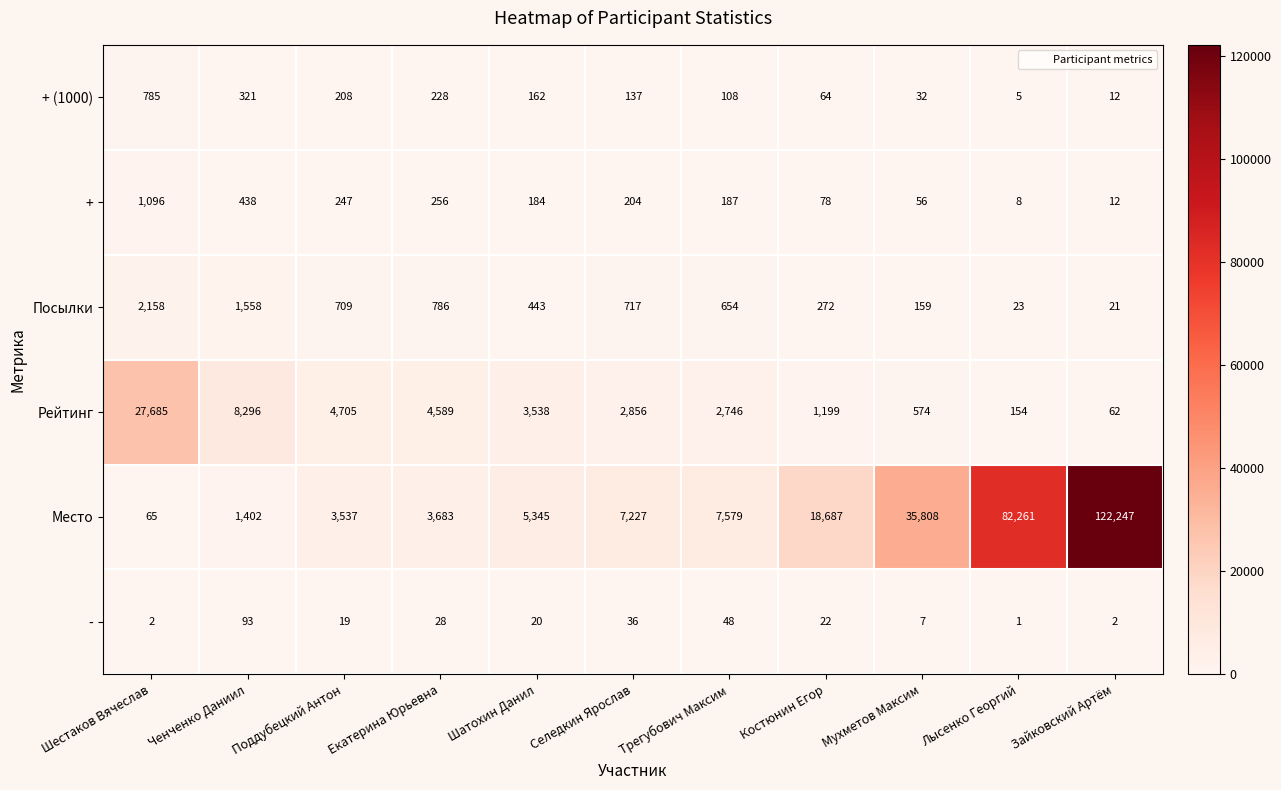

What is the total value across all series at Екатерина Юрьевна?

9570